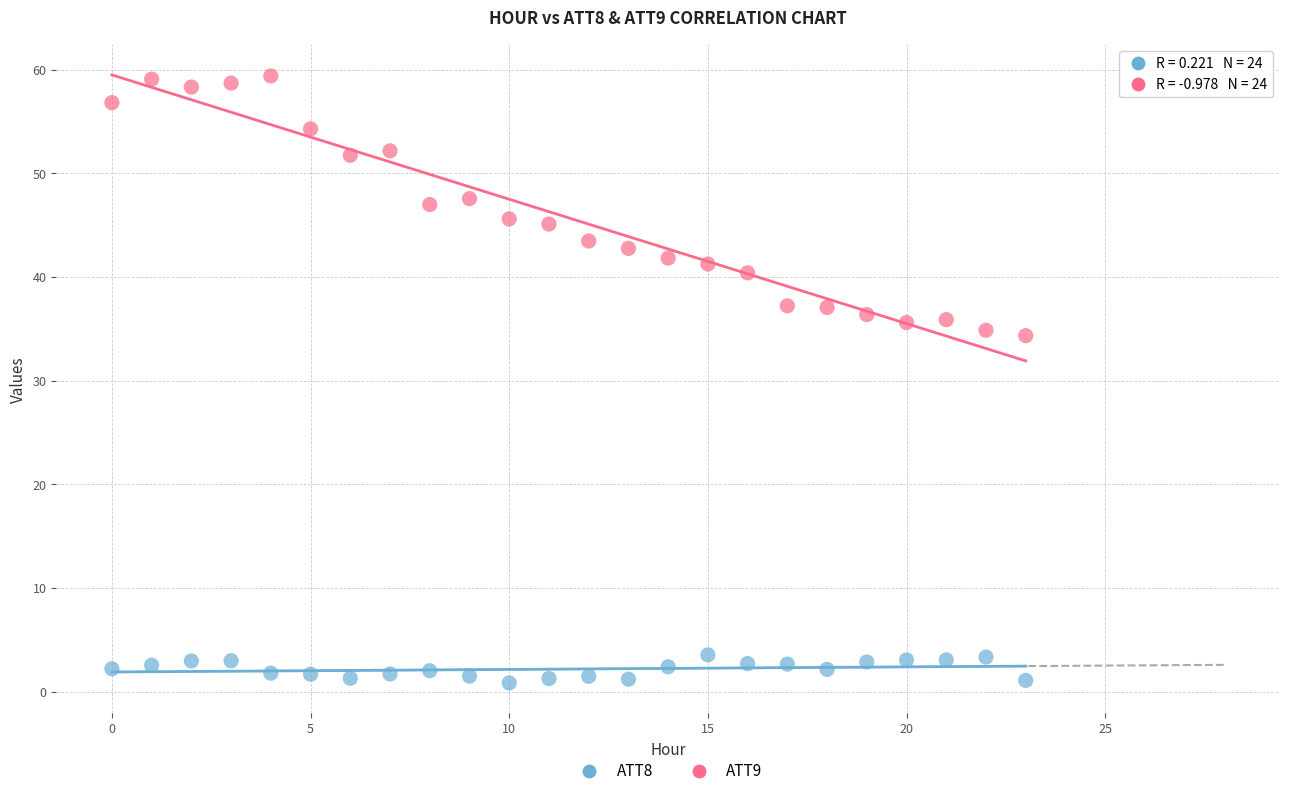

Which series reaches the maximum Y coordinate?

ATT9